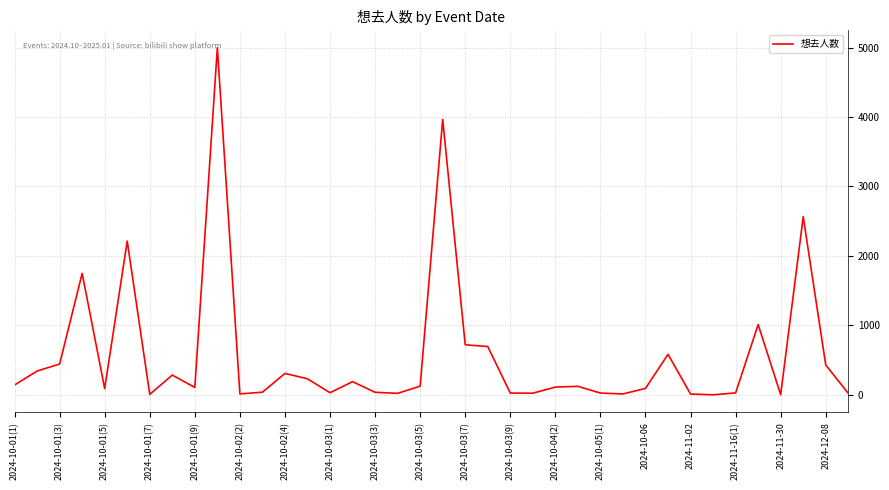

What is the greatest value displayed?

4998